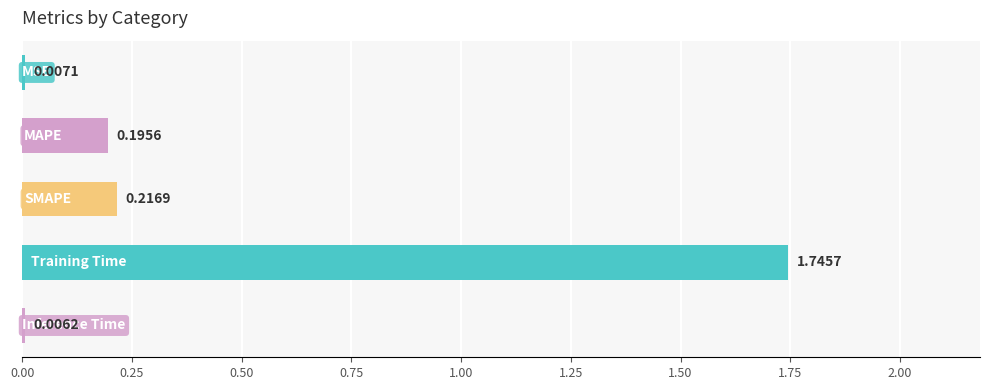

What is the maximum value shown in the chart?

1.7